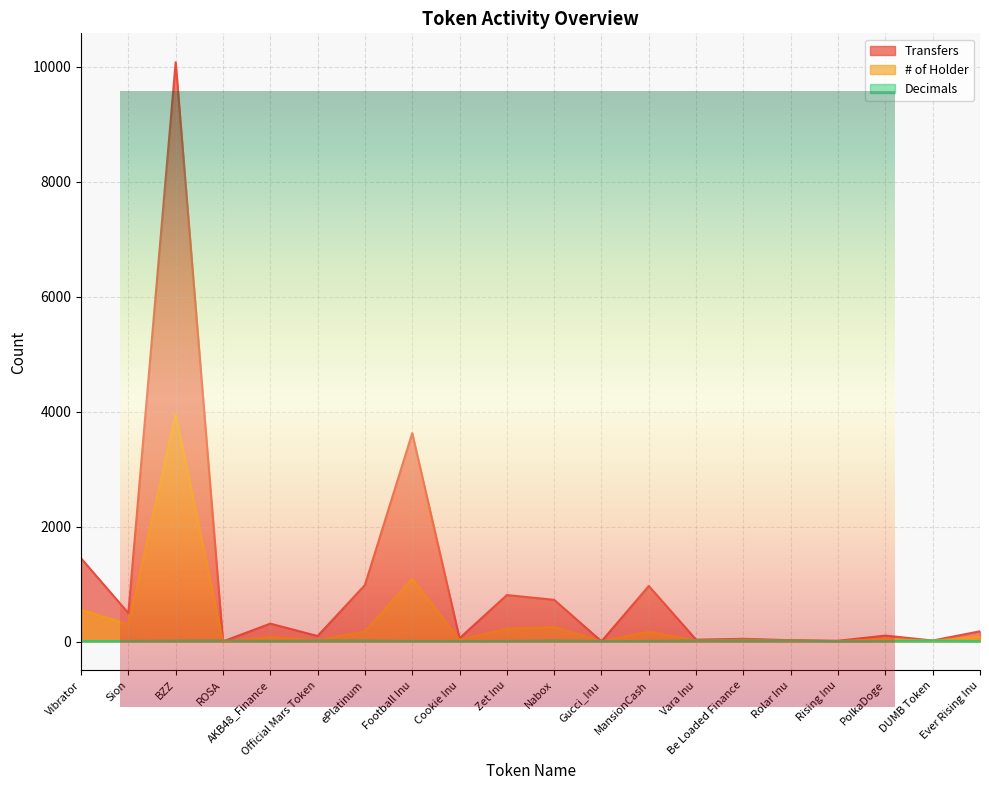

Which category has the highest value in the Transfers series?

BZZ